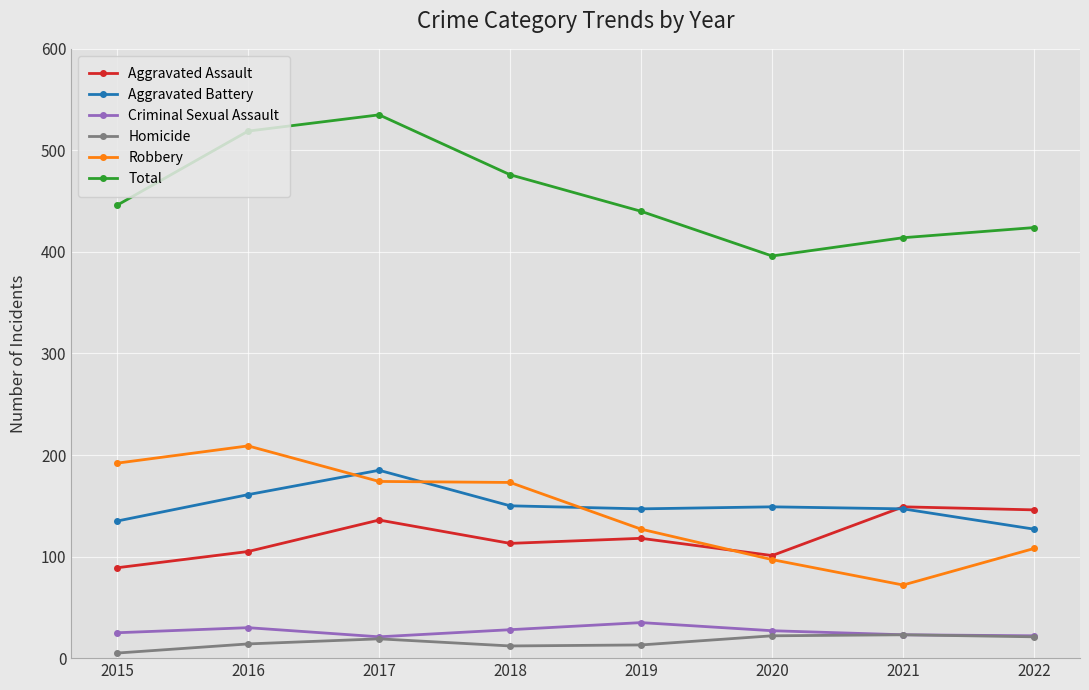

Which category has the highest value in the Aggravated Battery series?

2017